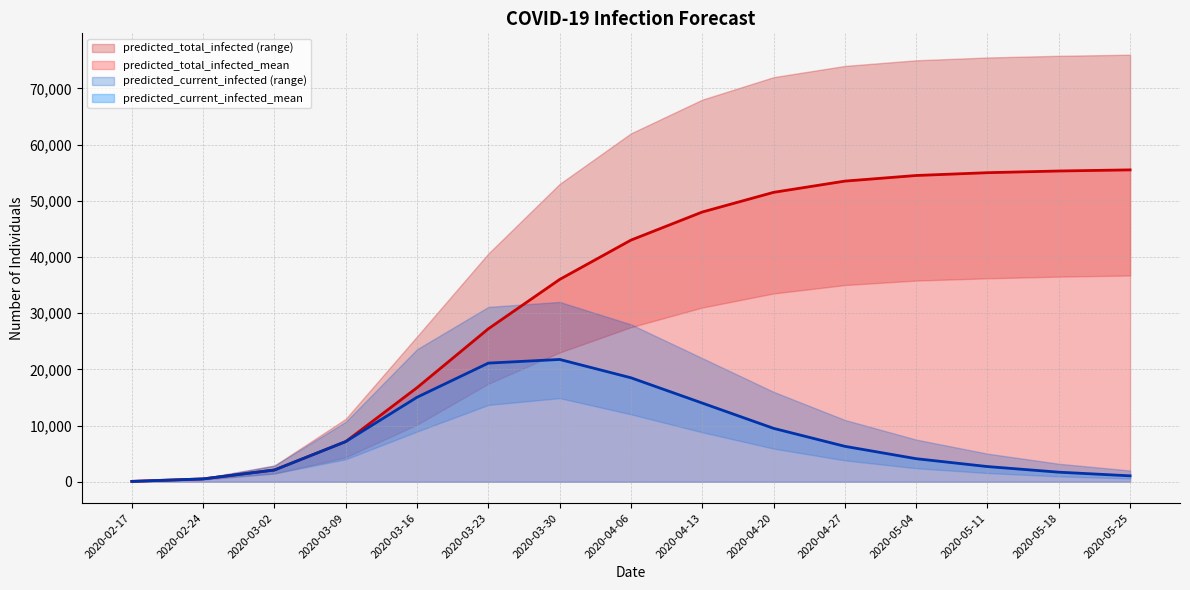

True or false: predicted_total_infected_upper and predicted_total_infected_lower cross at least once.

False